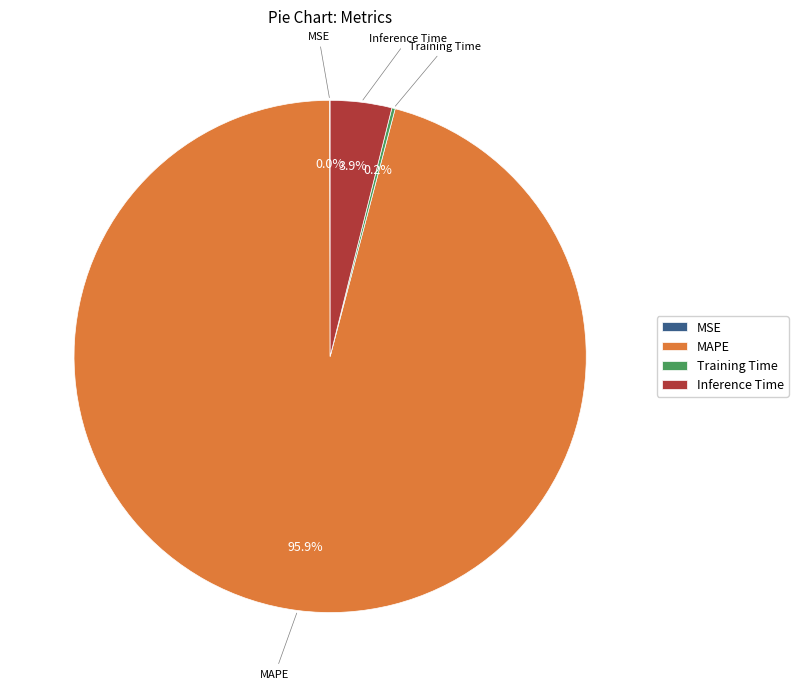

Combined, do Inference Time and MAPE account for over 50%?

Yes